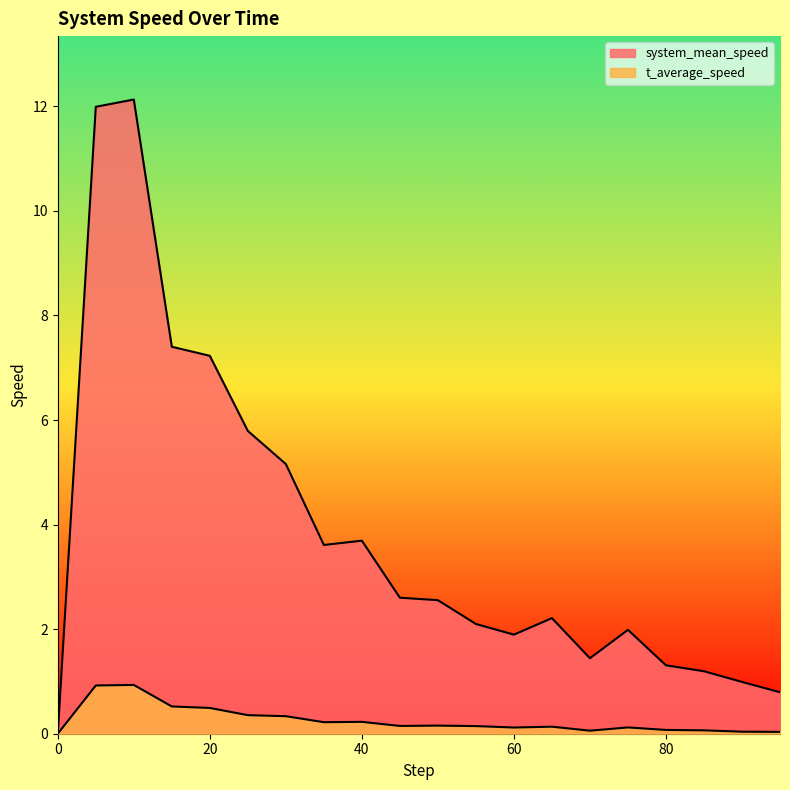

Does the chart display data point markers on the line(s)?

No